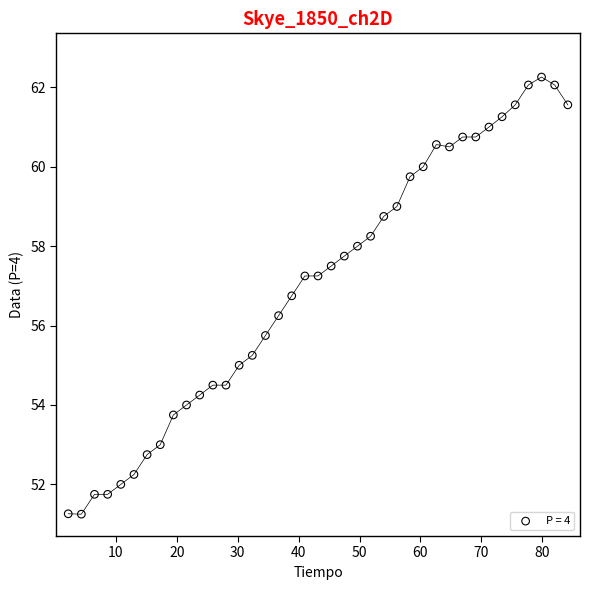

What is the range of X values (max minus min)?

82.0